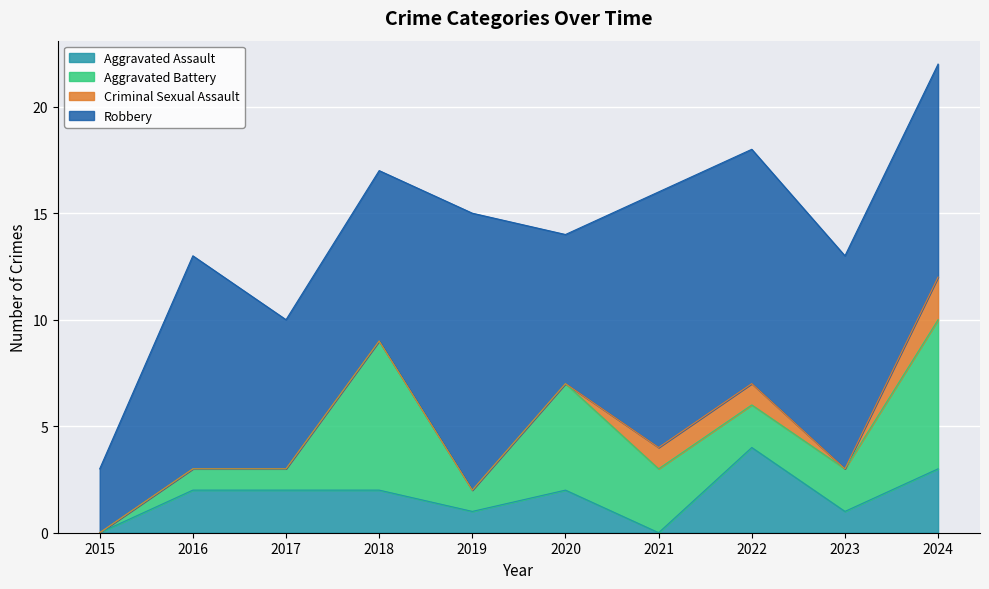

List the series in order of their peak value, highest first.

Robbery, Aggravated Battery, Aggravated Assault, Criminal Sexual Assault